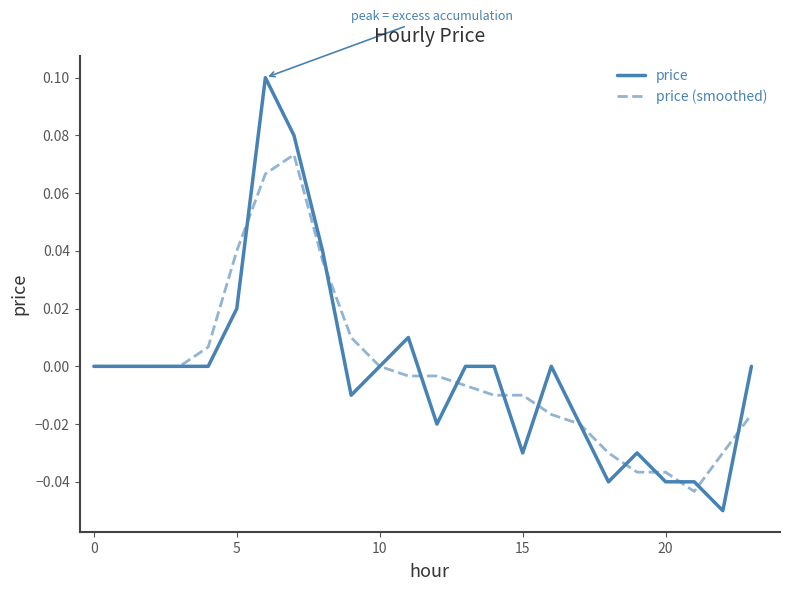

Which series has the widest spread of values?

price